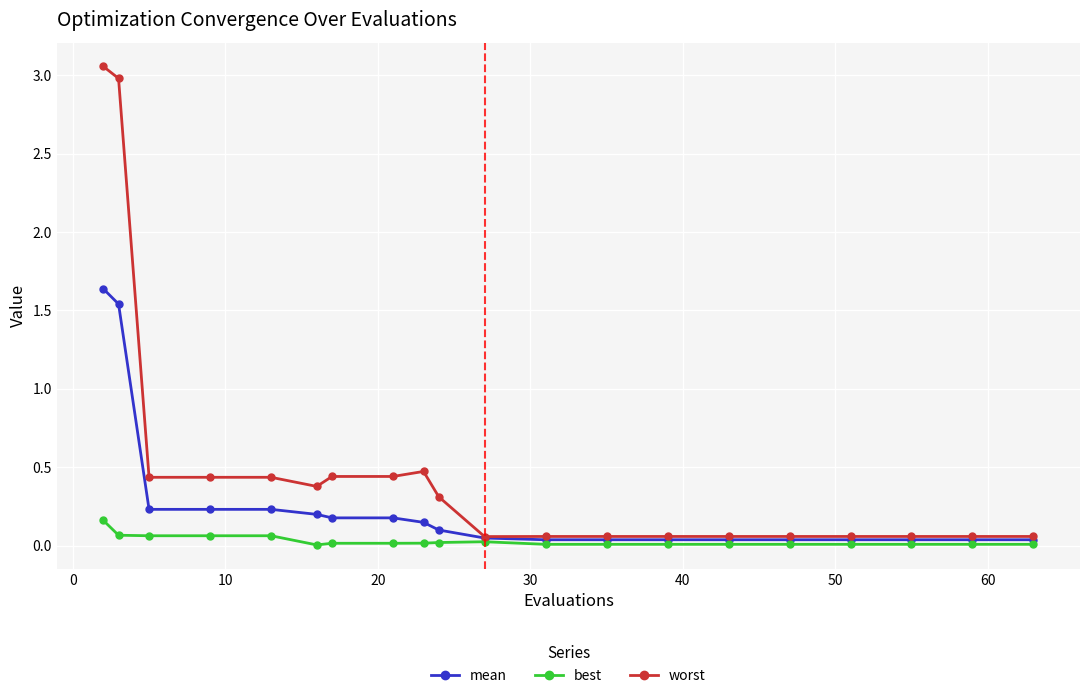

List the series in order of their peak value, lowest first.

best, mean, worst